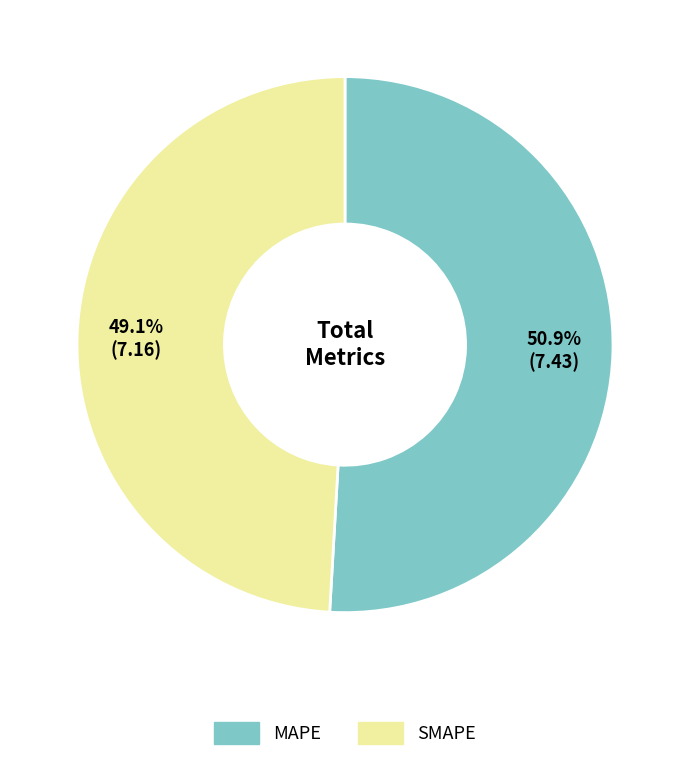

What is the ratio of the value at SMAPE to the value at MAPE?

1.0